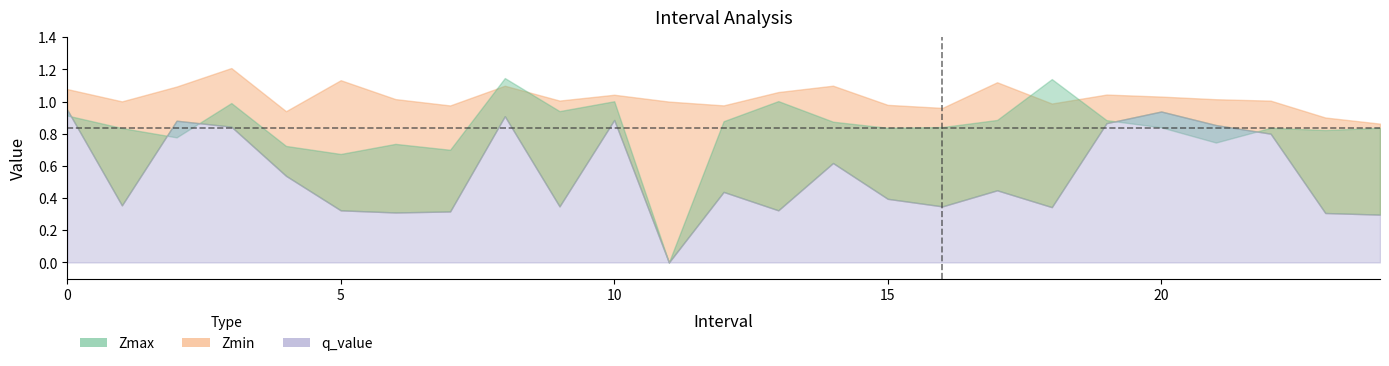

Between 20.0 and 8.0, which is larger?

8.0